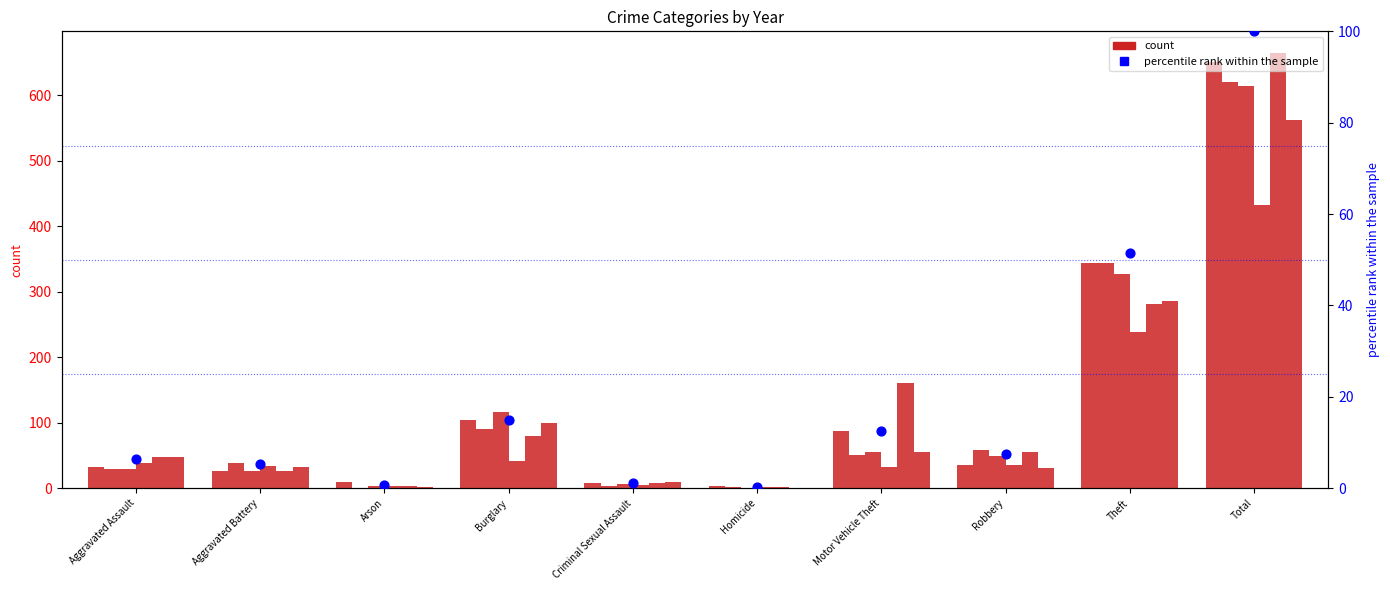

Which has a higher value, Criminal Sexual Assault or Theft?

Theft